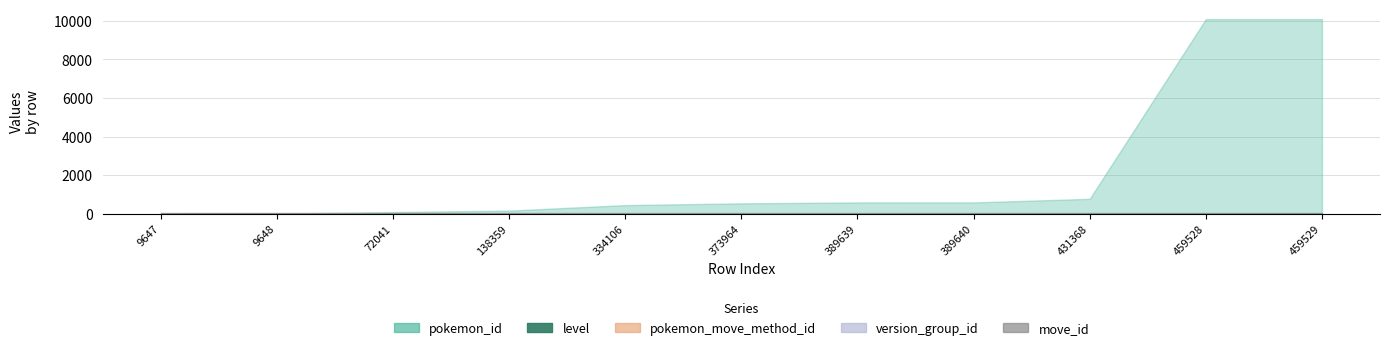

Between 389639 and 9648, which is larger?

389639